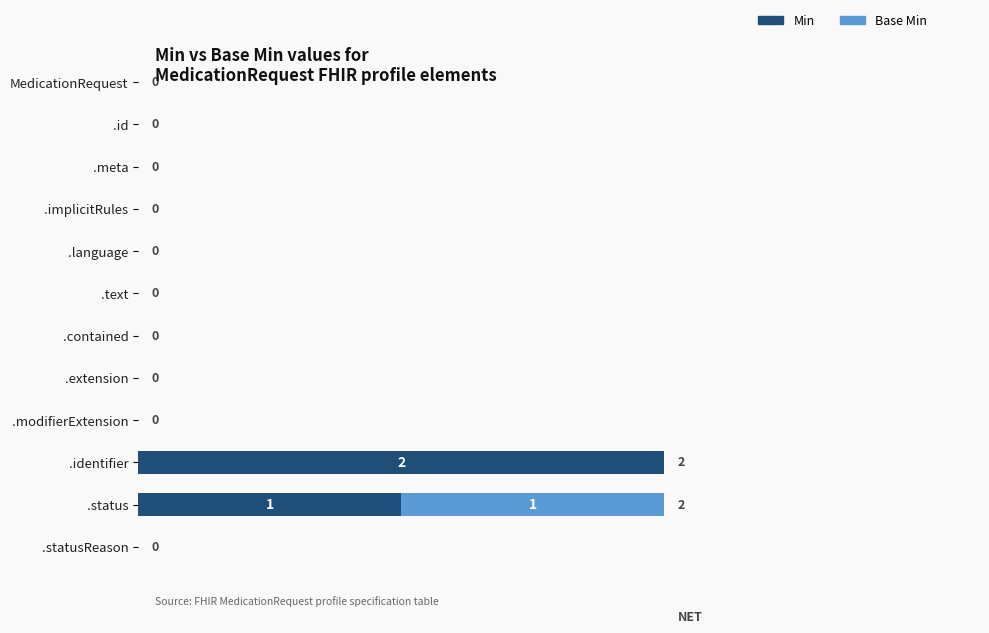

Which category has the highest value in the Min series?

.identifier